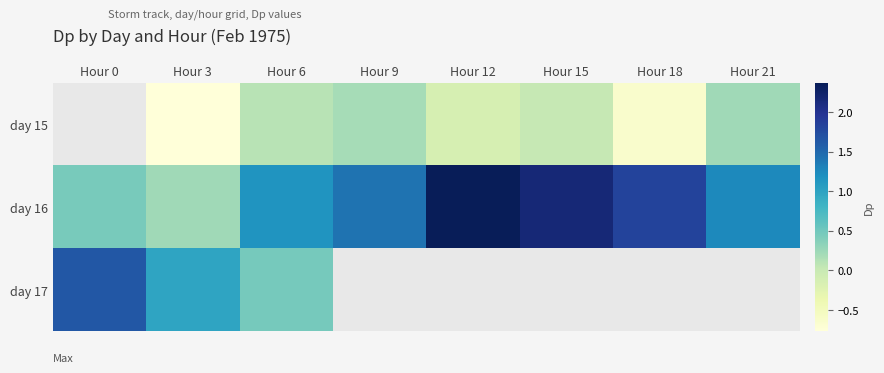

Is it true that day 16 equals 1.9 at Hour 21?

False